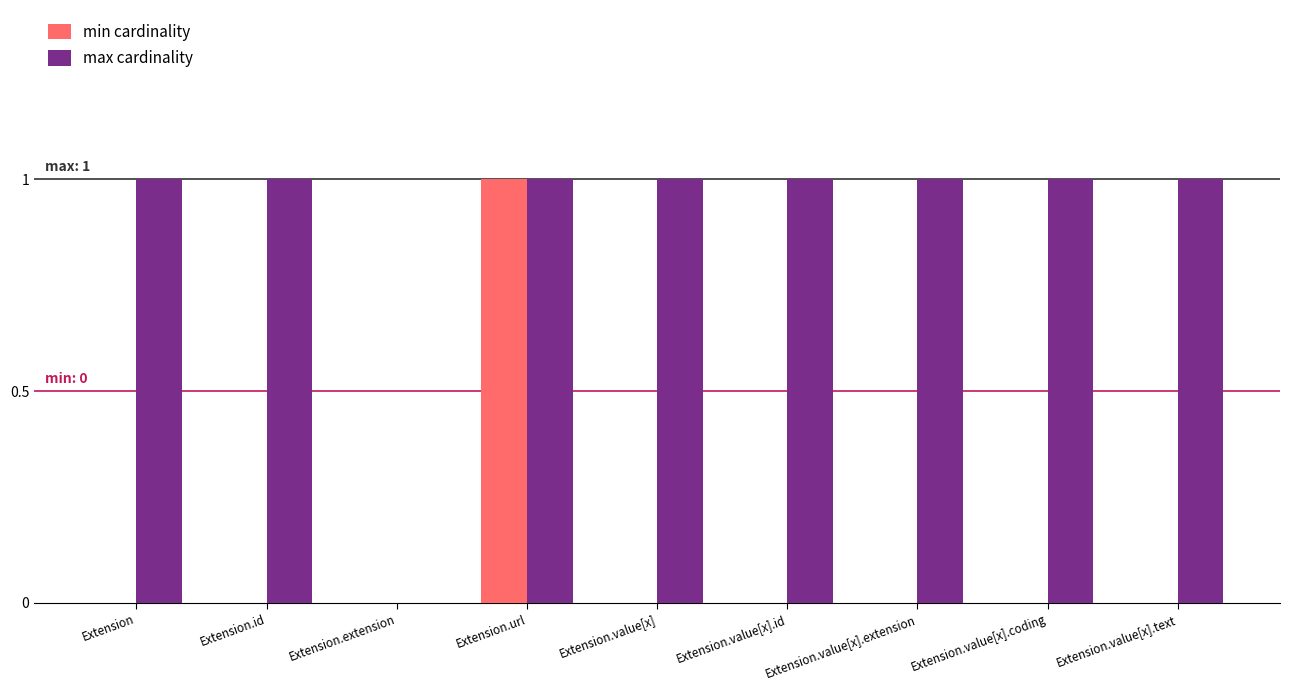

True or false: min cardinality has a value of 0 at Extension.

True